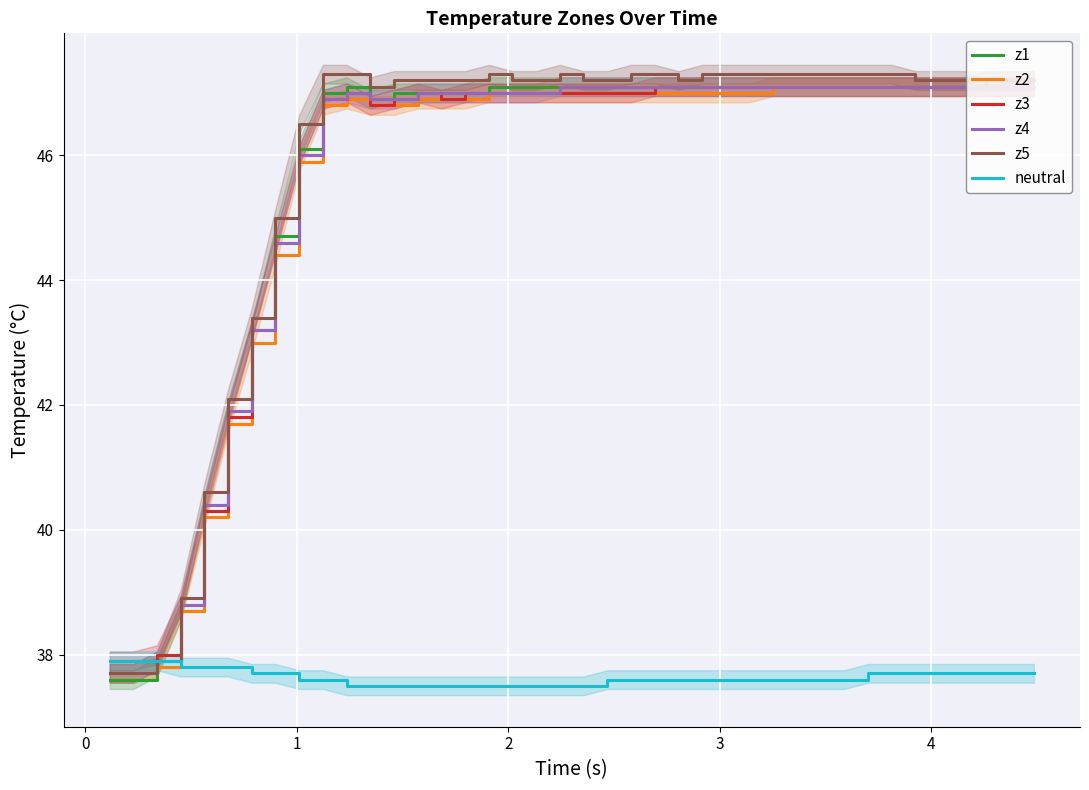

What is the minimum value for z4?

37.7